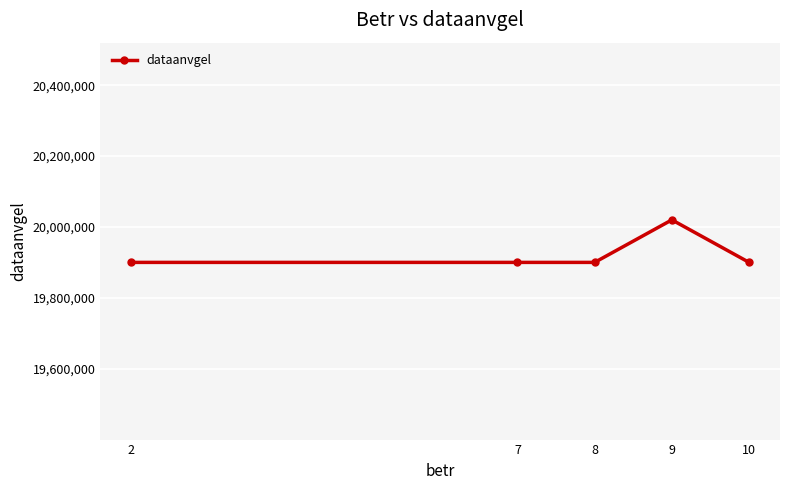

True or false: the data shows 30999828 at 10.

False